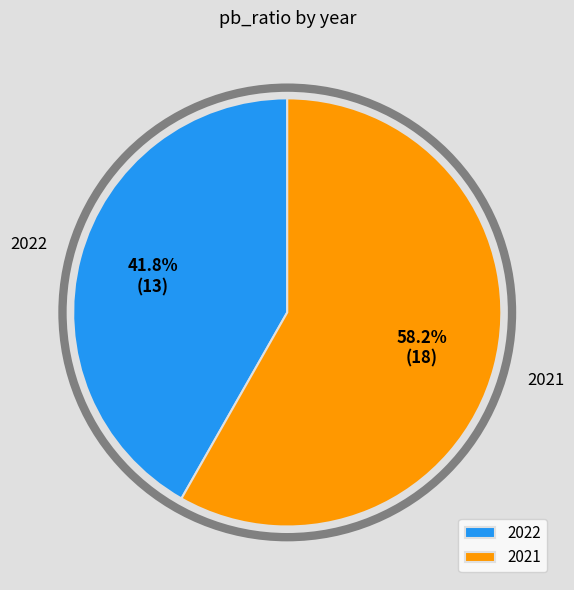

How many segments does this pie chart have?

2